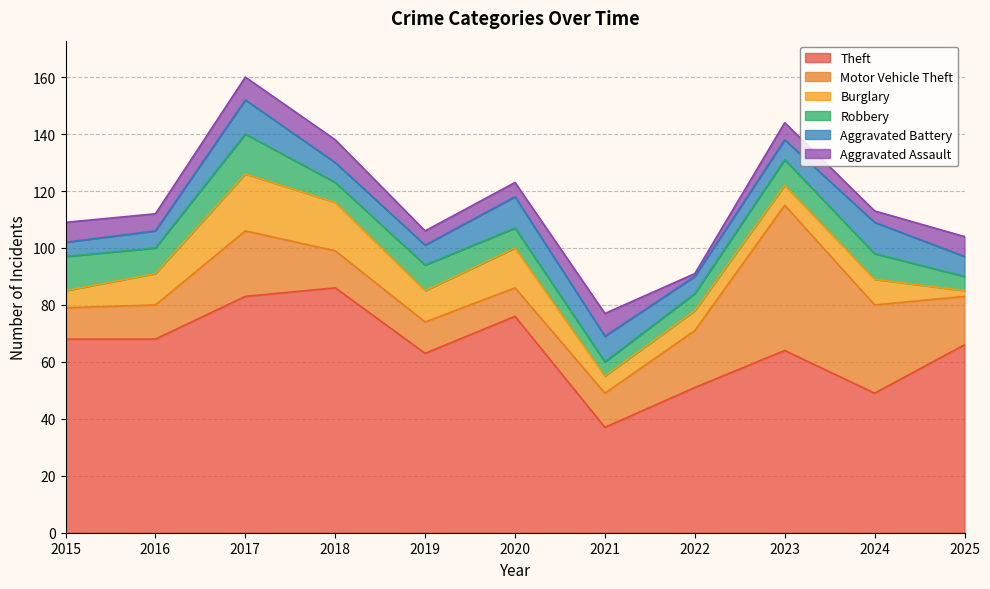

At which label does Theft reach its minimum?

2021